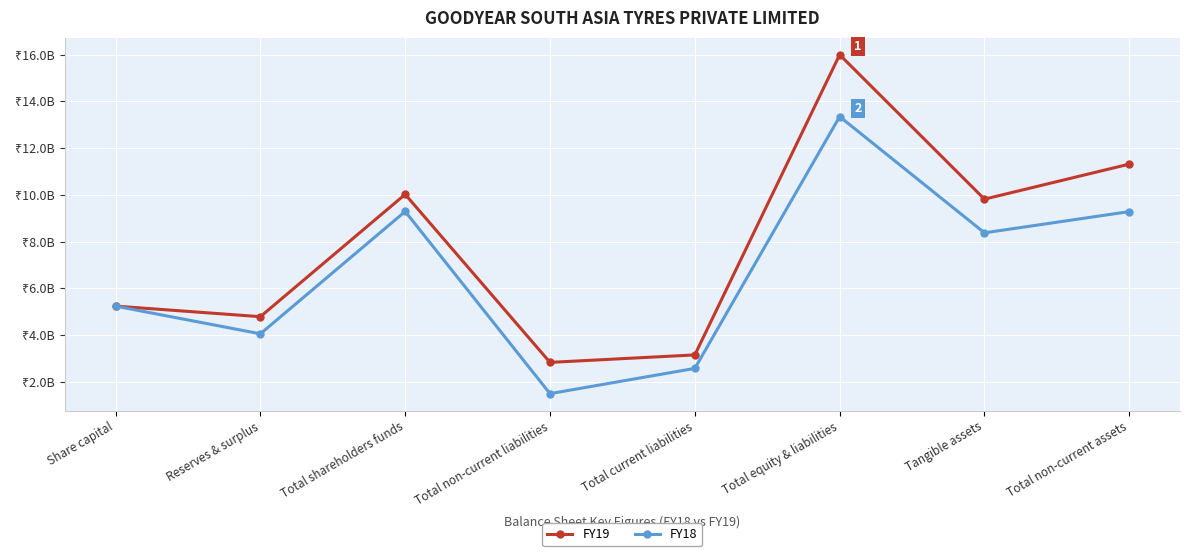

What is the sum of all FY18 values?

53641000000